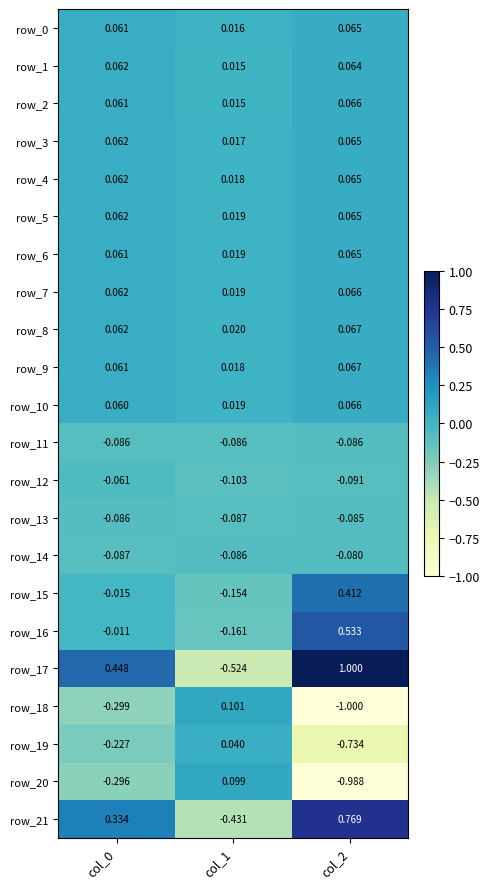

Where does the row_16 series first go above 0?

col_2